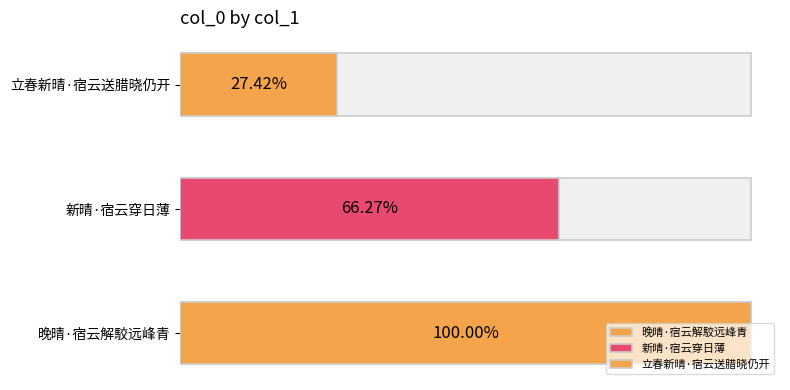

What is the ratio of the value at 晚晴·宿云解駮远峰青 to the value at 新晴·宿云穿日薄?

1.5